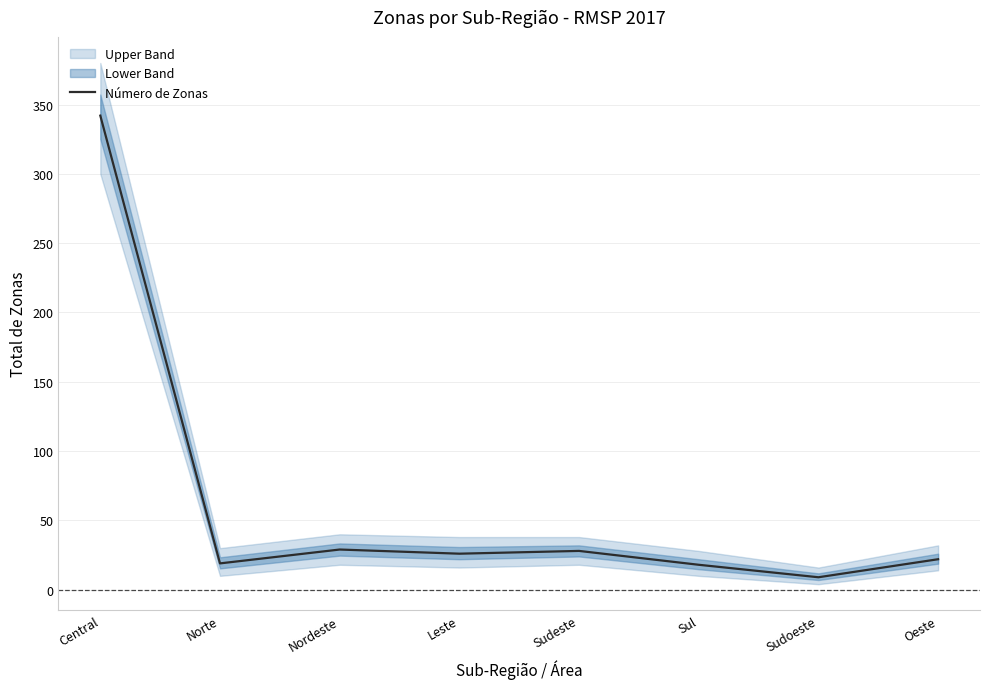

How many points are higher than both their immediate neighbors (excluding endpoints)?

2